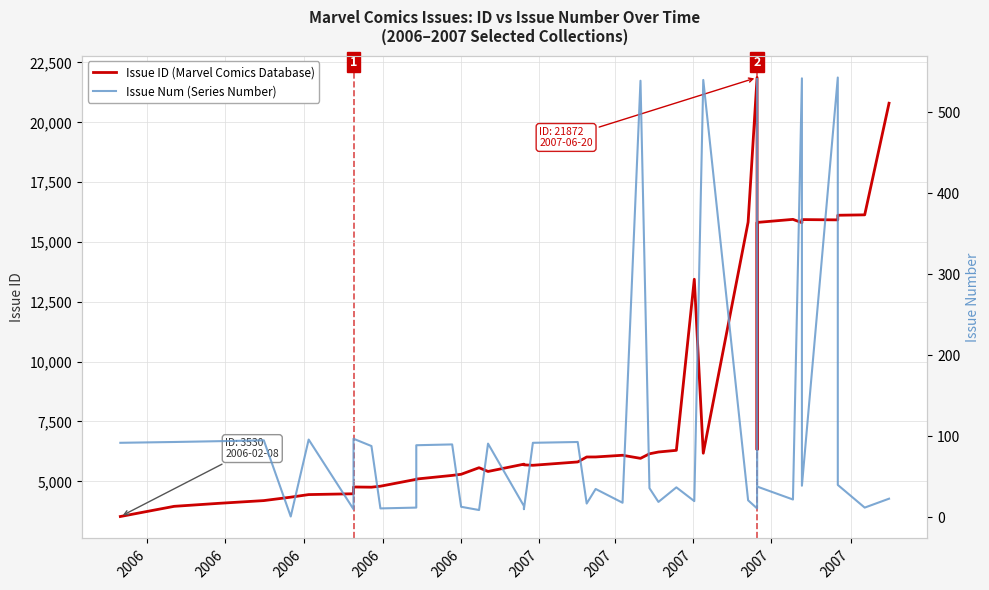

True or false: Issue ID (Marvel Comics Database) has a value of 6543 at 27.

False